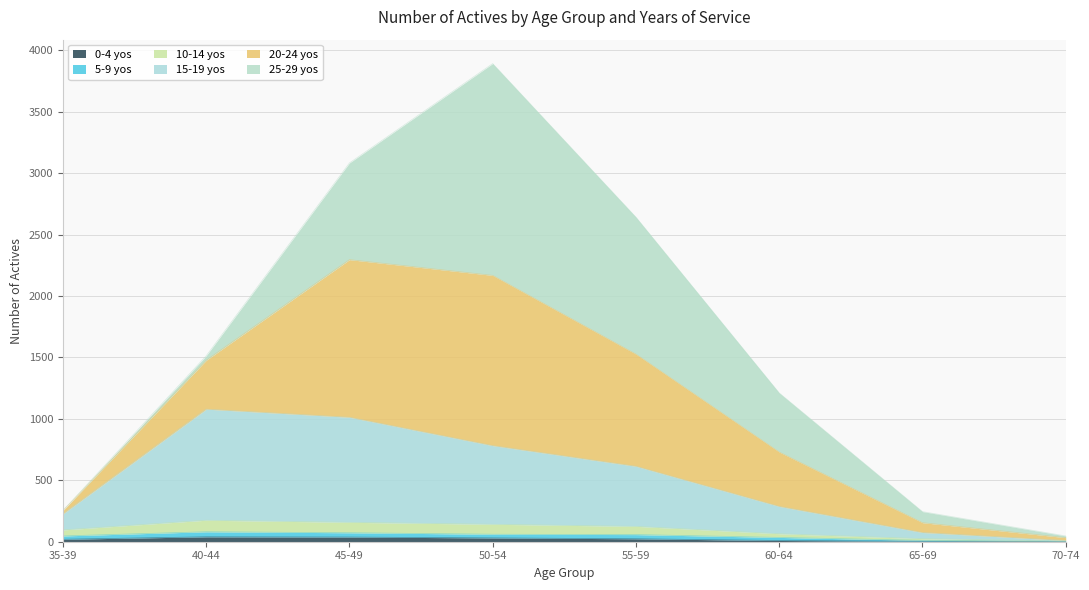

At which category is the sum across all series the highest?

50-54